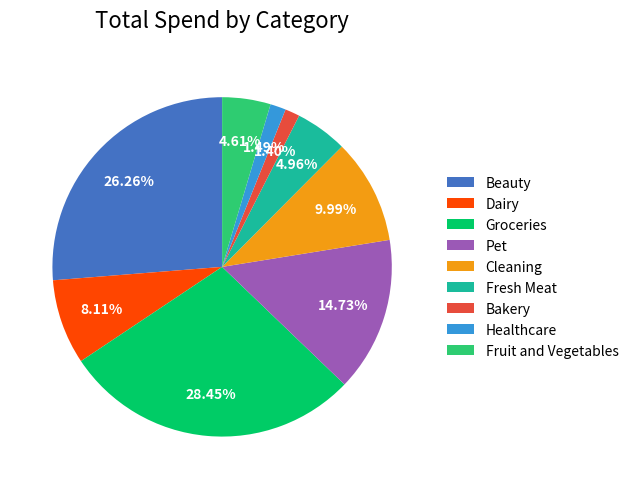

Which category has the biggest portion of the pie?

Groceries